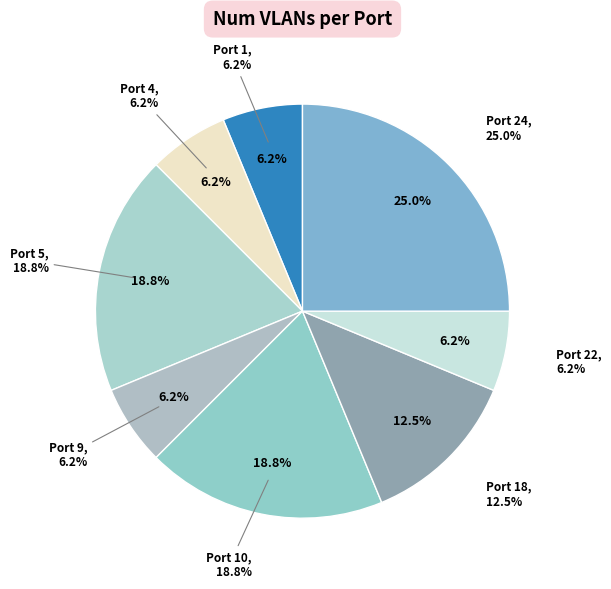

Does Port 10 account for over 50% of the chart?

No